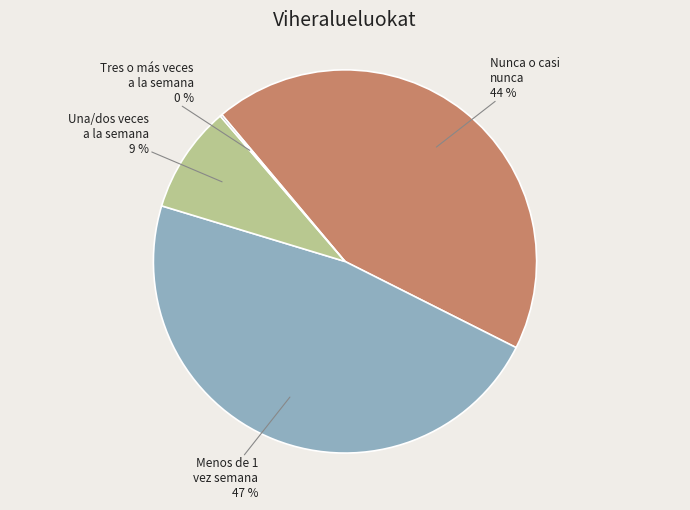

What is the largest slice in the pie chart?

Menos de 1 vez semana